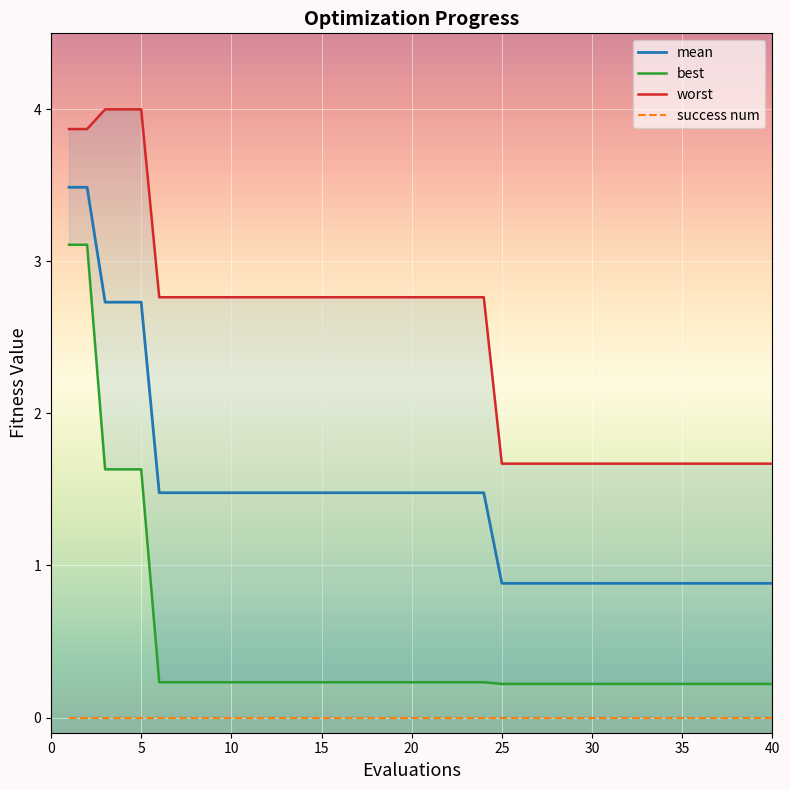

What is the total value across all series at 17?

4.5